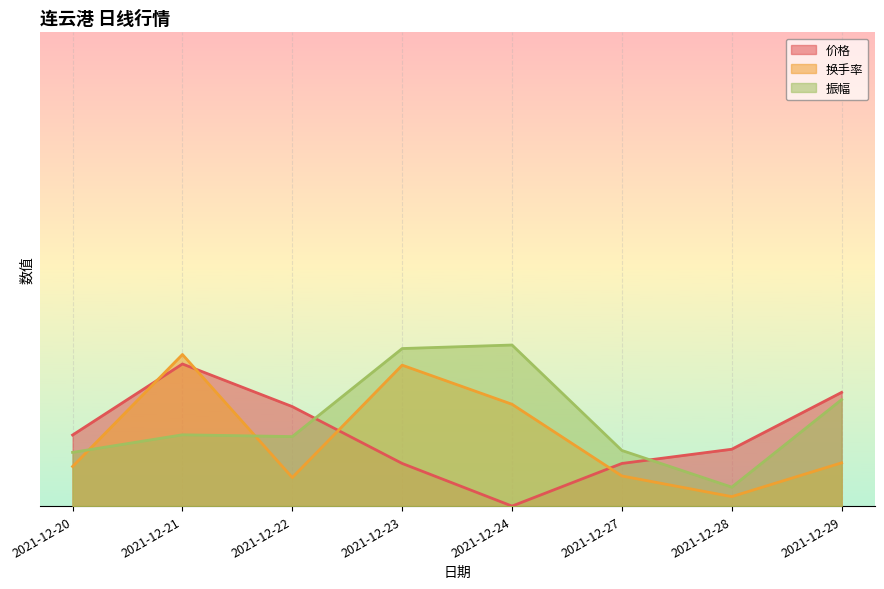

Between which two adjacent categories do 价格 and 振幅 first intersect?

2021-12-22 and 2021-12-23